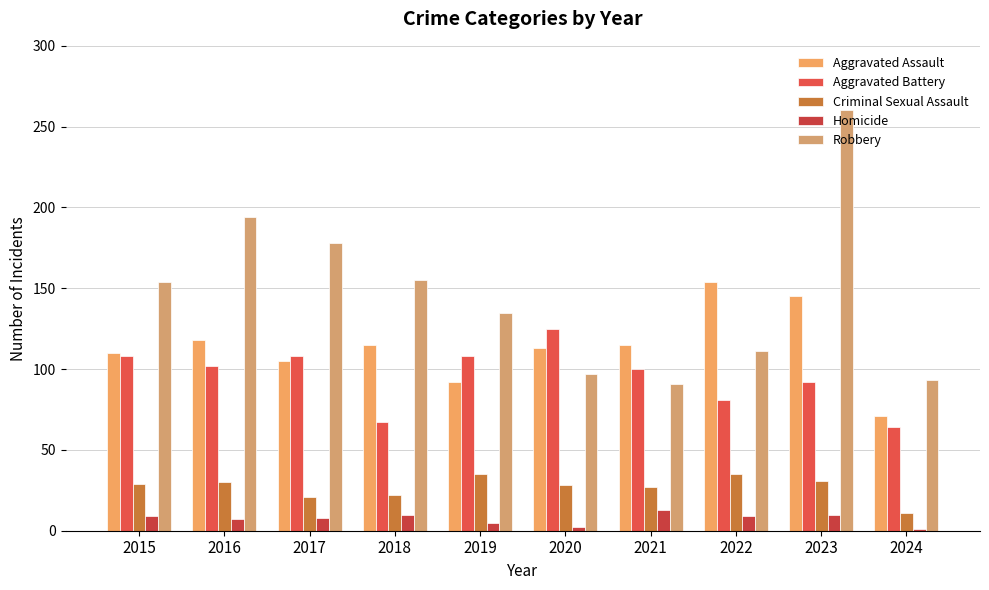

Rank the series at 2016 from lowest to highest value.

Homicide, Criminal Sexual Assault, Aggravated Battery, Aggravated Assault, Robbery